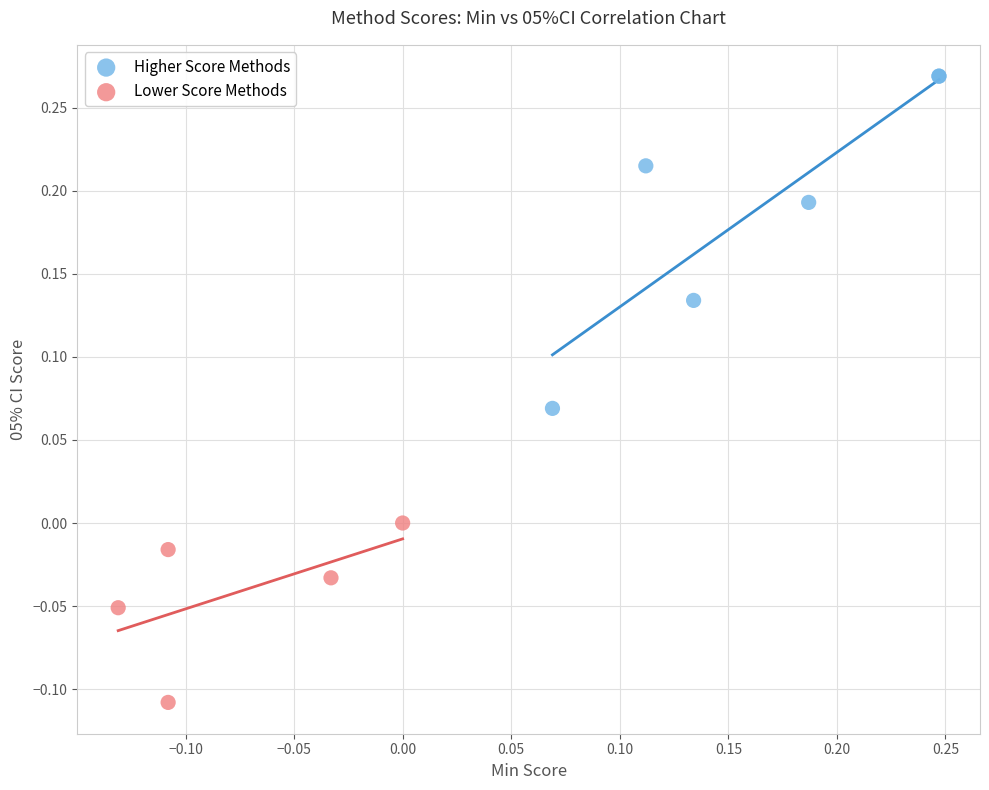

Which series contains the highest Y value?

Higher Score Methods